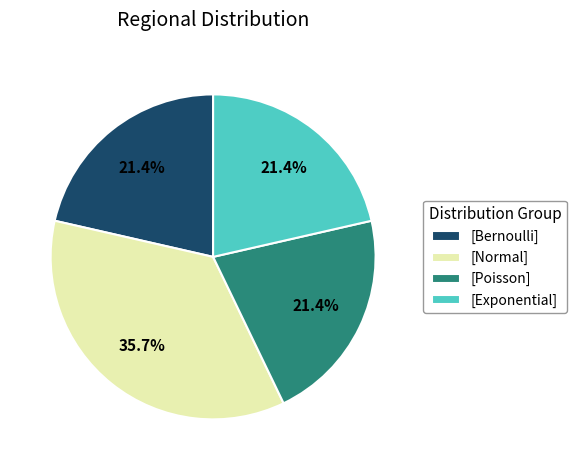

Do [Bernoulli] and [Poisson] together represent more than half of the pie?

No